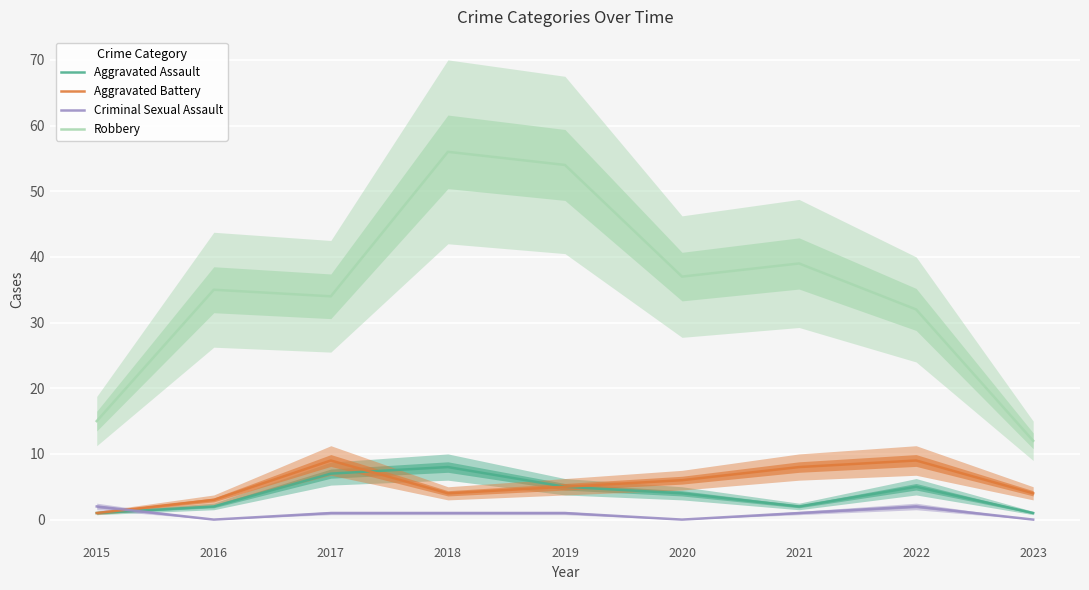

Is this an area chart (filled region under the line)?

No